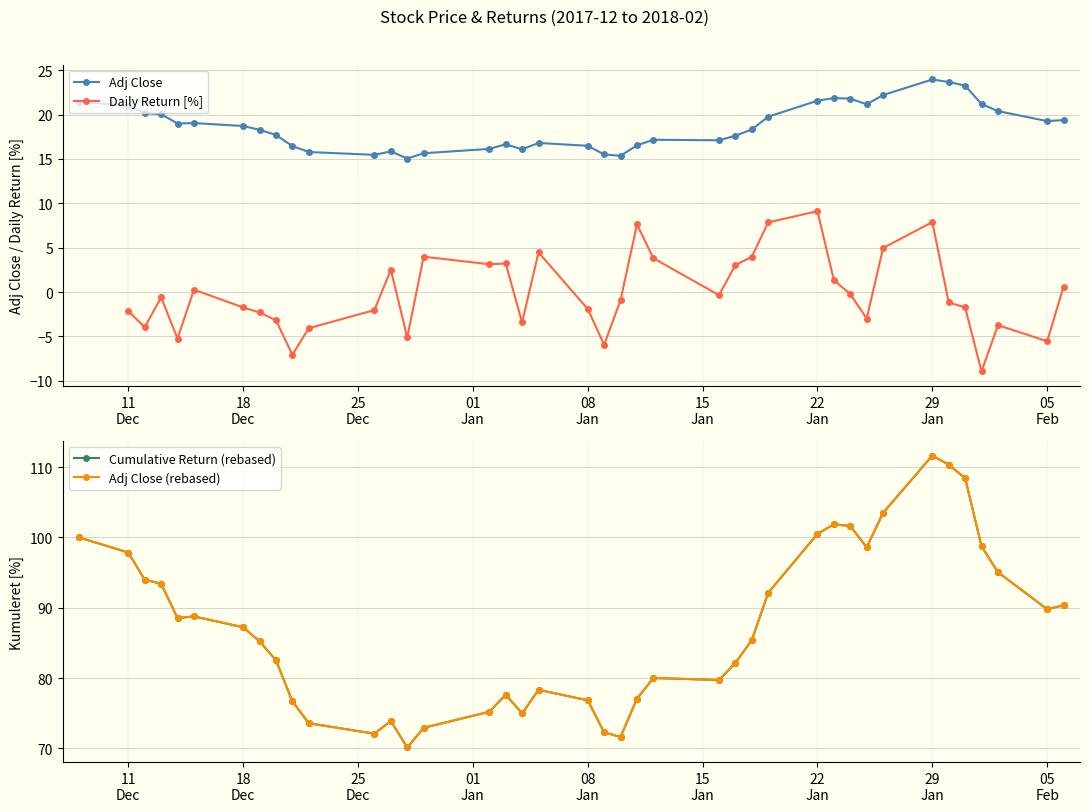

True or false: Adj Close (rebased) has more than 1 points higher than both neighbors.

True